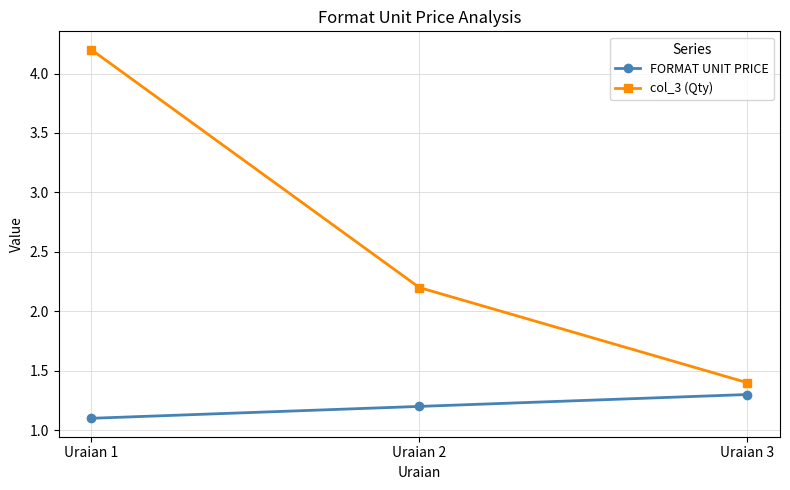

List the series in order of their overall mean, highest first.

col_3 (Qty), FORMAT UNIT PRICE